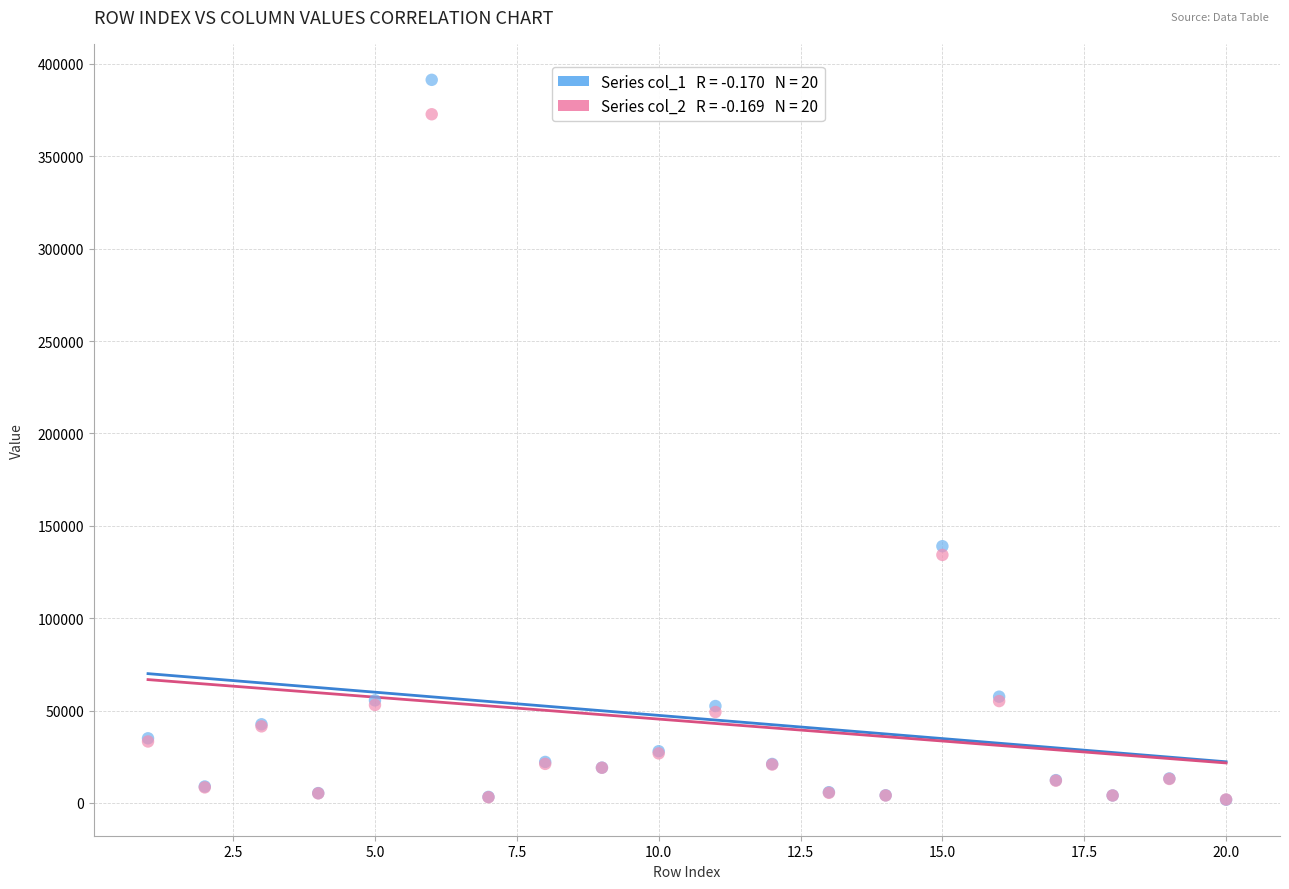

Across all series, what Y value is closest to 196557?

138949.4